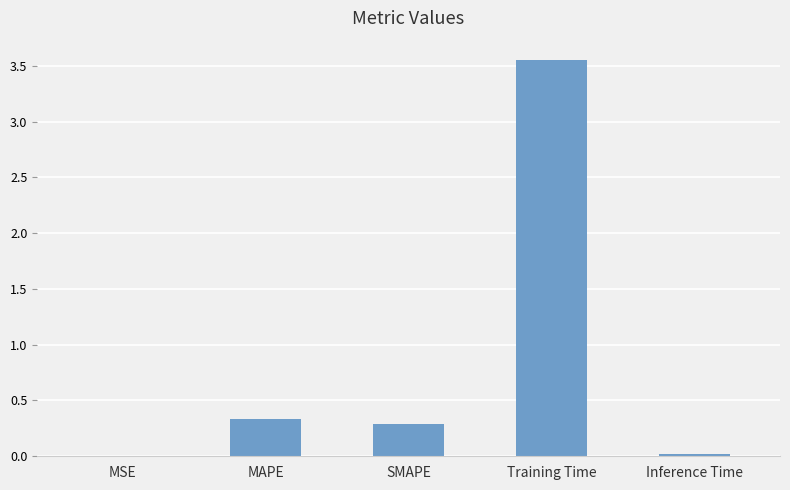

Is it true that the value at MAPE is 0.5?

False